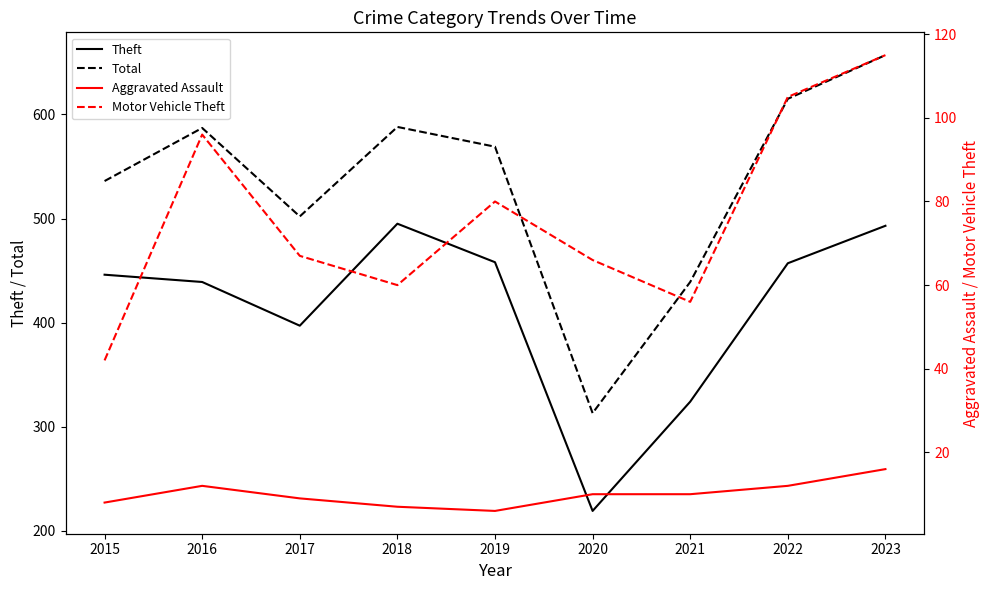

What is the average value of the Motor Vehicle Theft series?

76